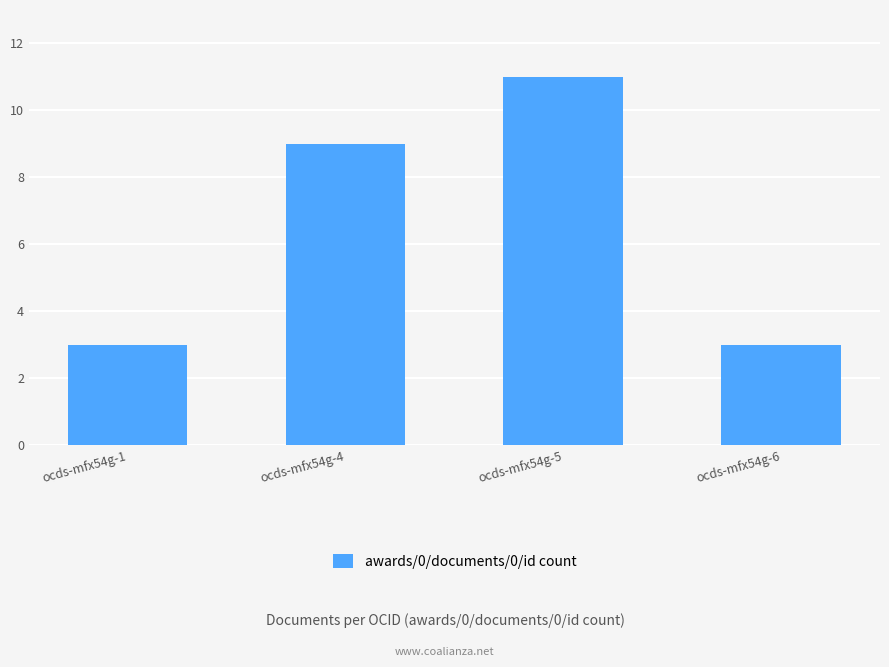

Reading right to left, transcribe all the data shown in this chart.

ocds-mfx54g-6=3	ocds-mfx54g-5=11	ocds-mfx54g-4=9	ocds-mfx54g-1=3